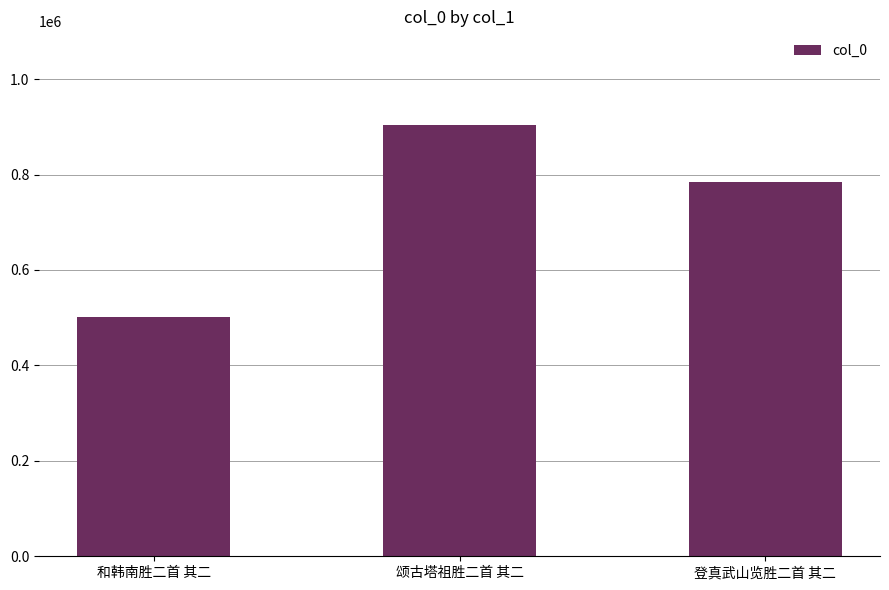

Which label corresponds to the smallest value in the chart?

和韩南胜二首 其二